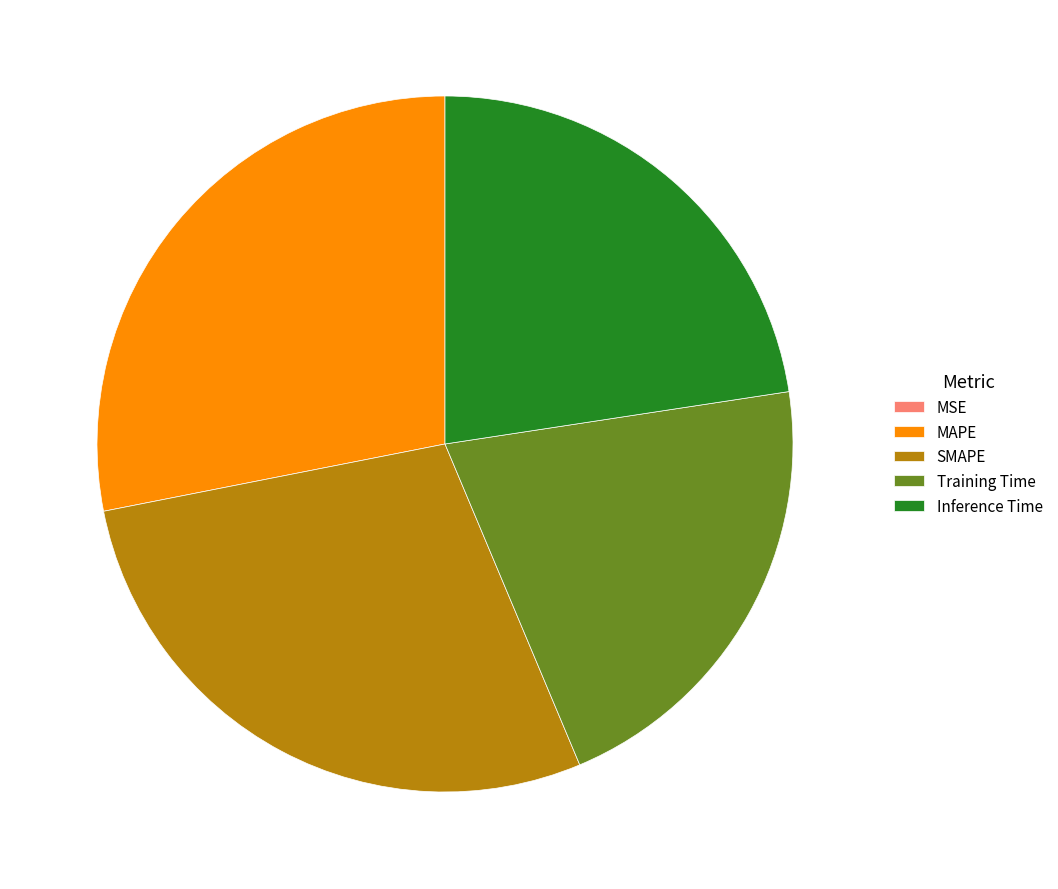

Is it true that Training Time is 36% of the pie?

False